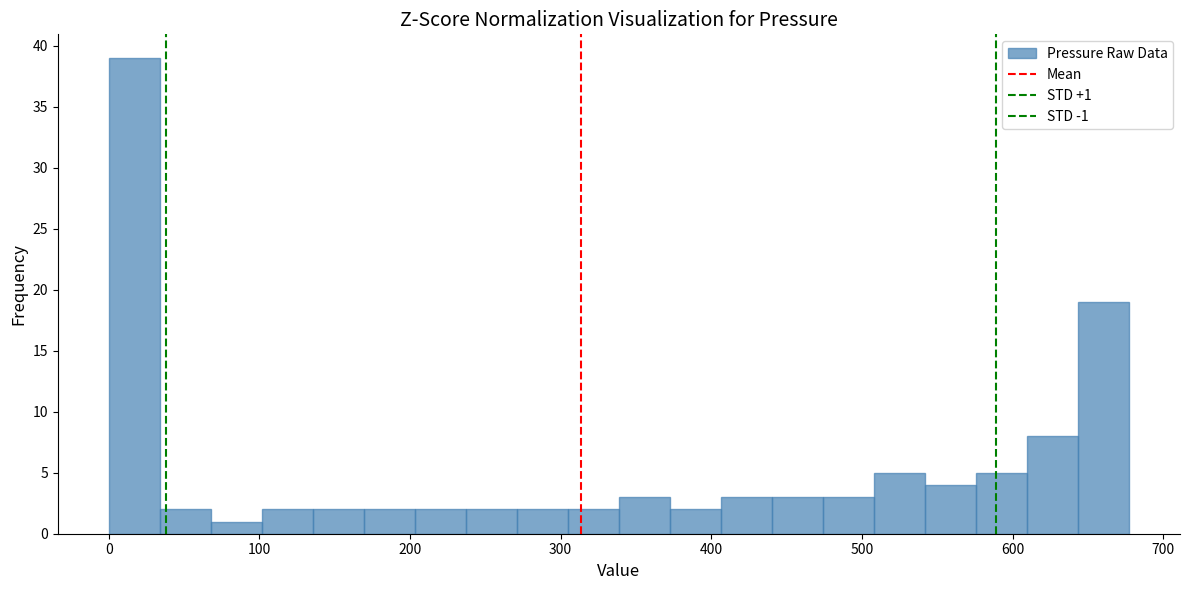

Read against the x-axis, roughly where is the centre of the tallest bar?

20